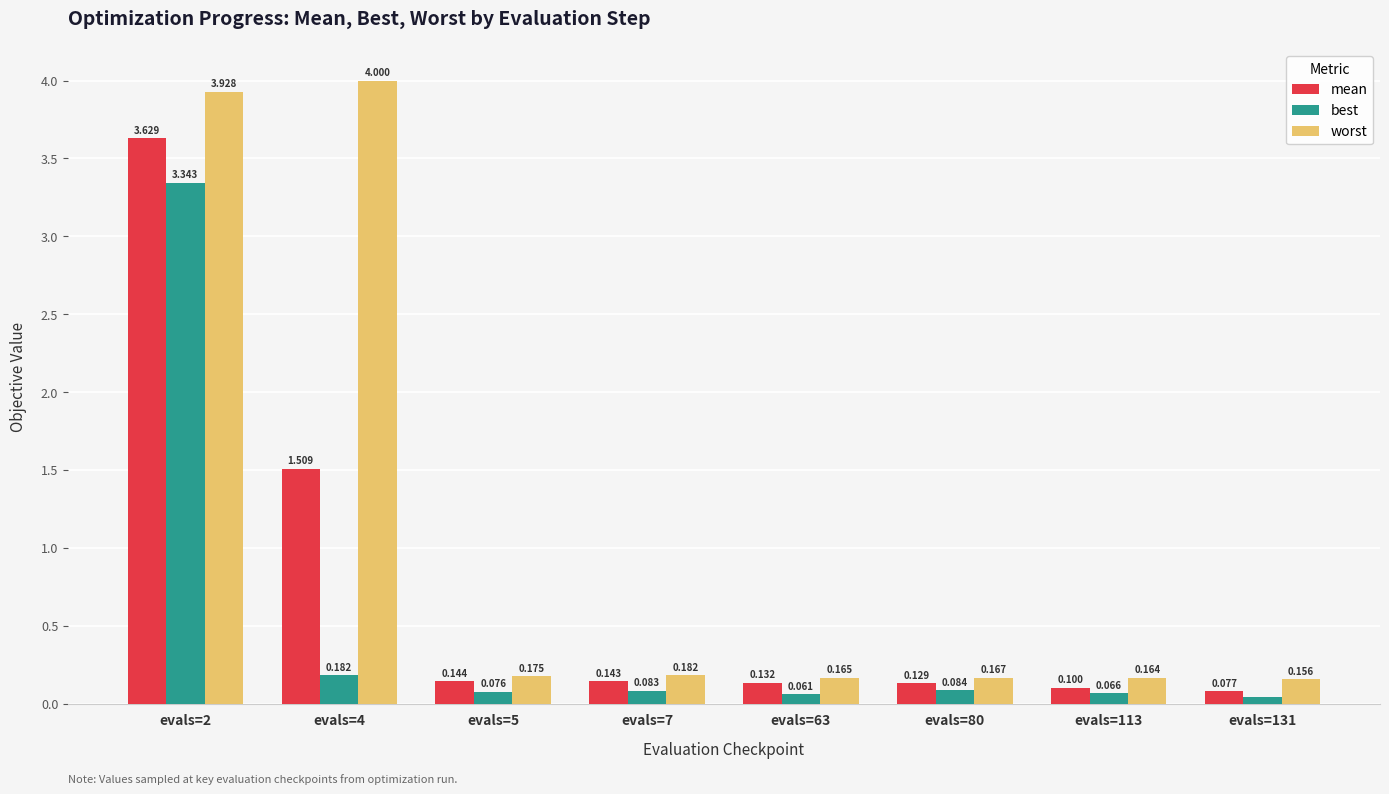

Which series has the widest spread of values?

worst